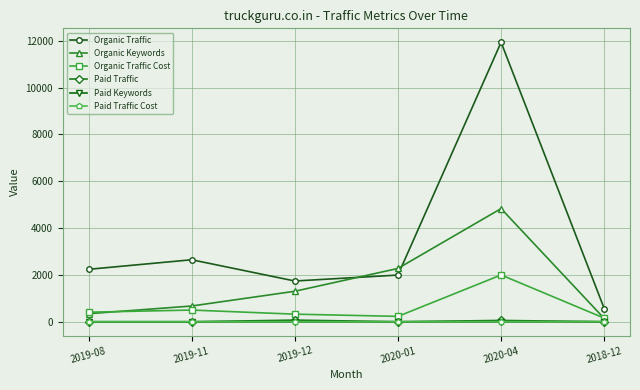

How many lines are shown in the chart?

6